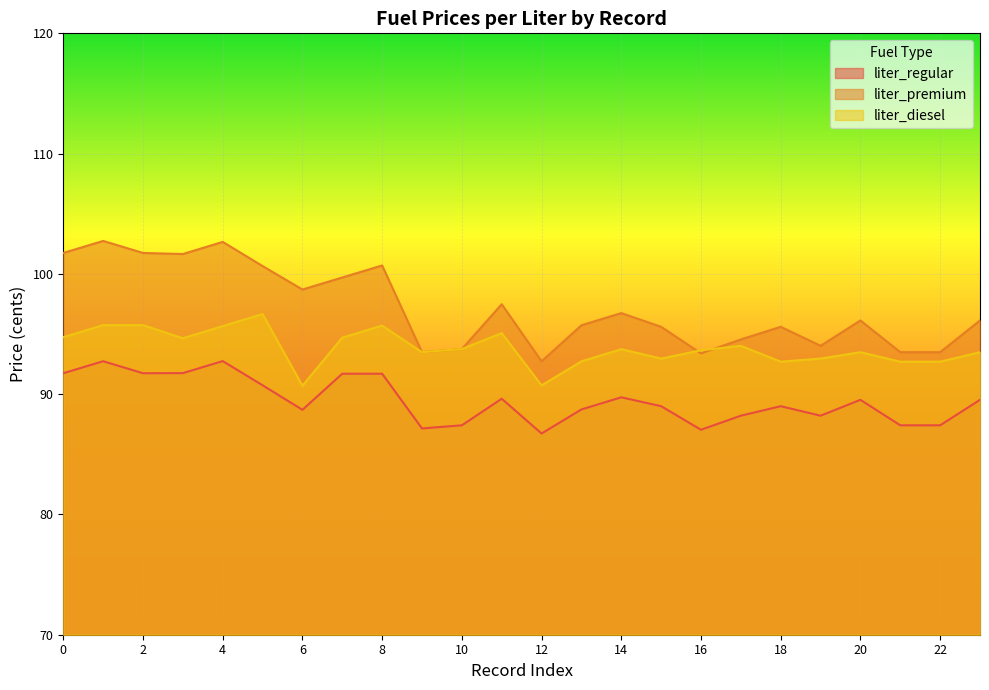

How many lines are shown in the chart?

3